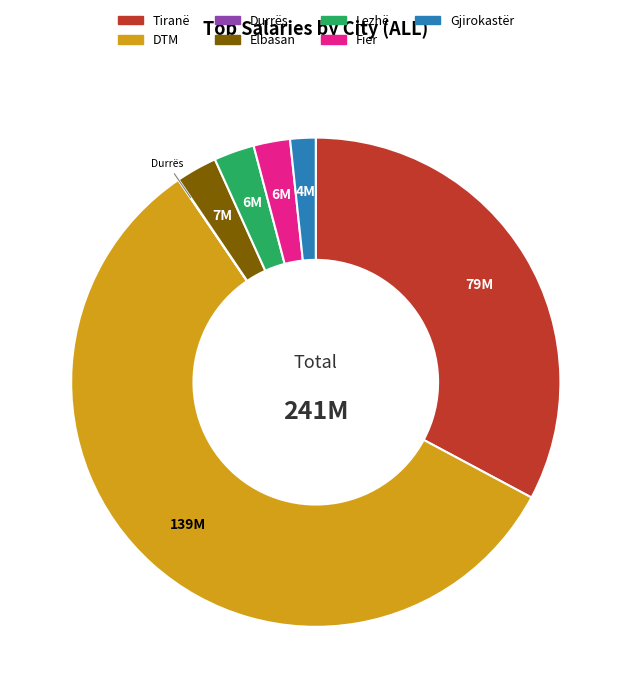

Which slice represents more than half of the pie?

DTM